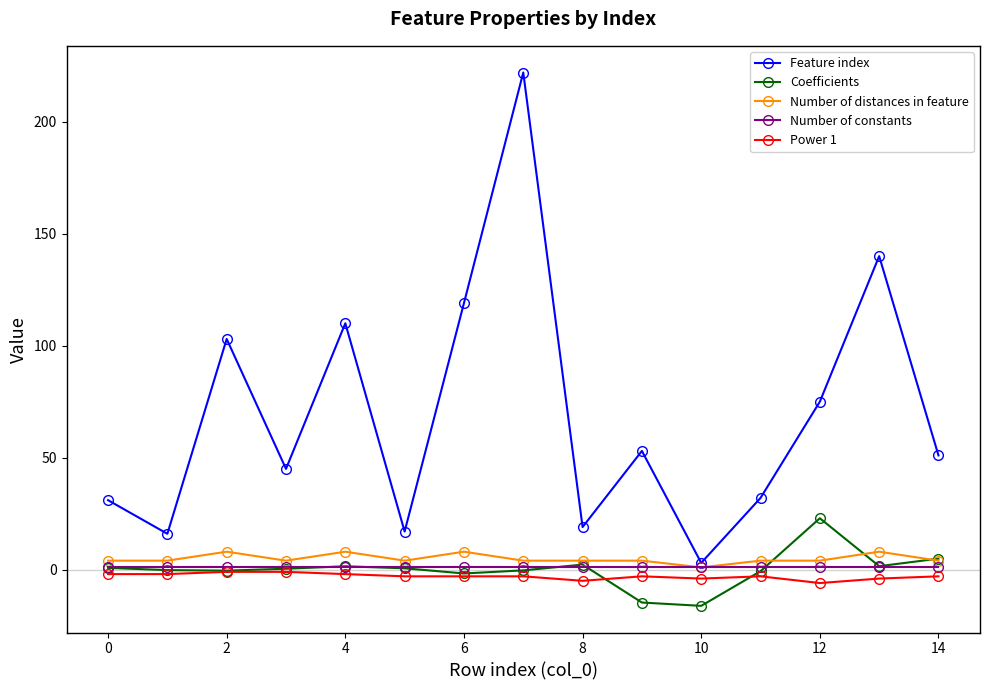

Which series has the largest total across all categories?

Feature index